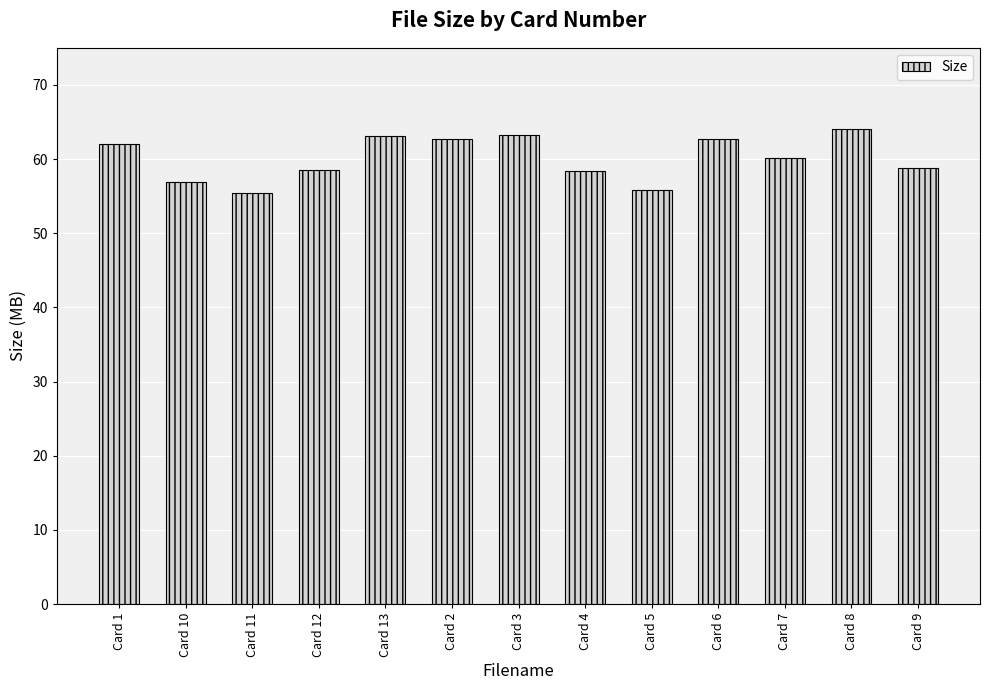

What is the sum of all values?

781.7